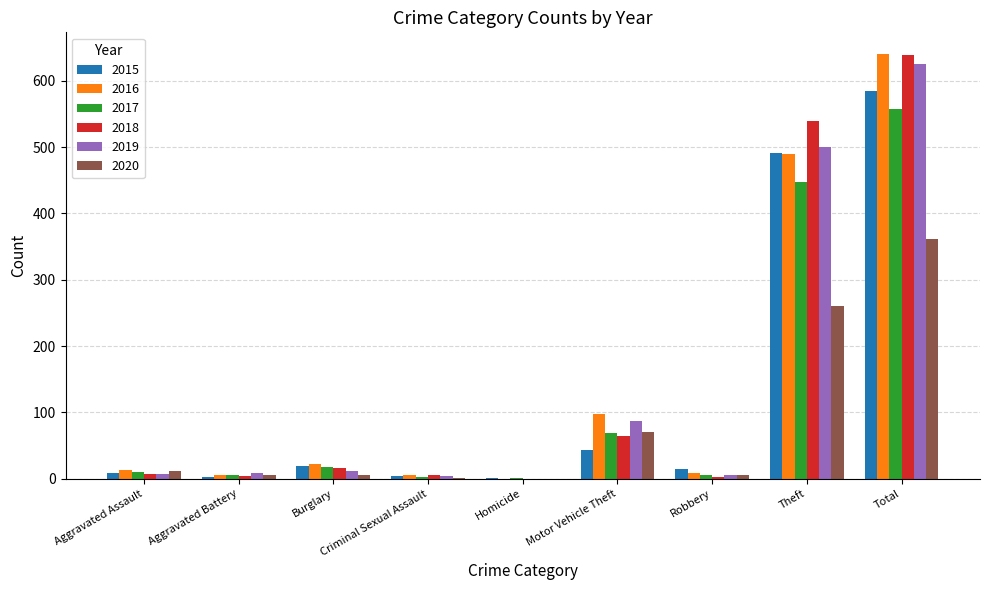

The 2019 series shows 331 at Homicide. True or false?

False